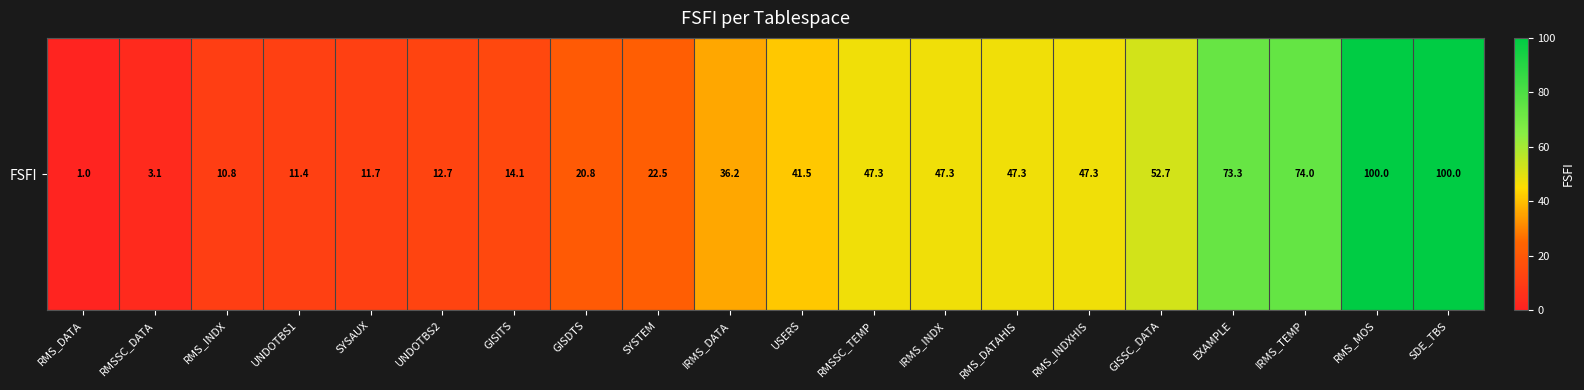

What is the difference between the values at GISITS and RMSSC_DATA?

10.9